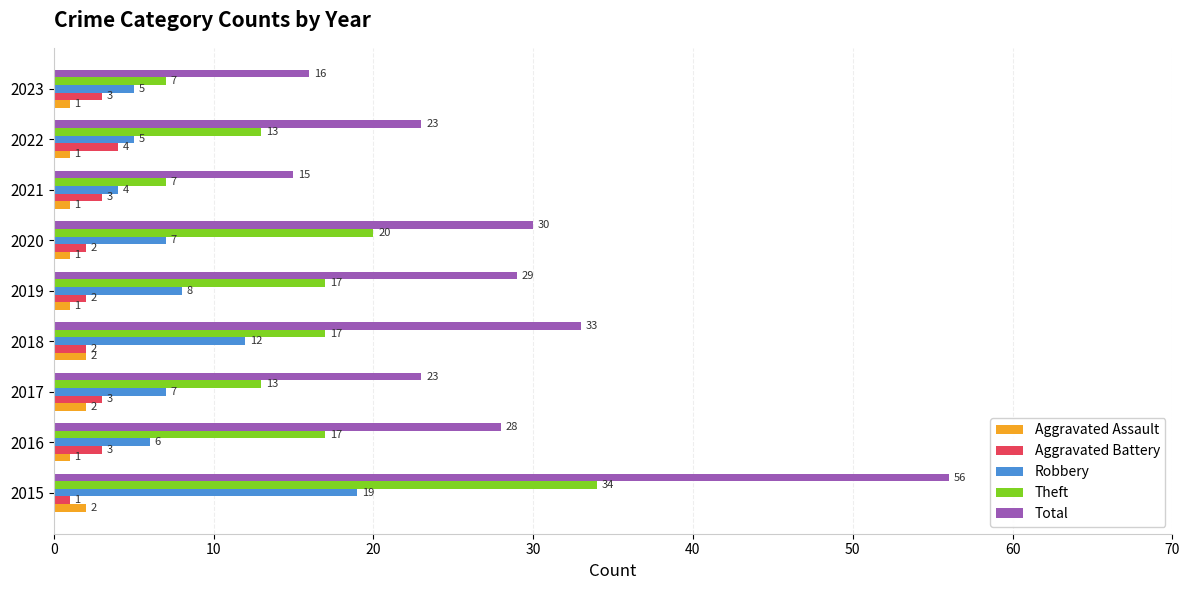

At 2017, list the series in order from largest to smallest.

Total, Theft, Robbery, Aggravated Battery, Aggravated Assault